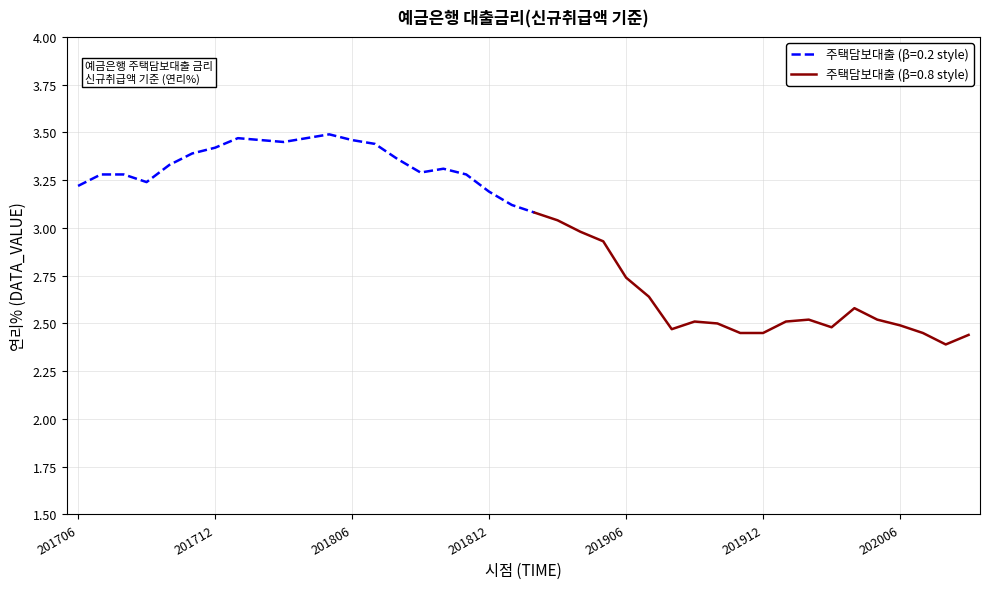

List the labels in order of value, smallest first.

202008, 202009, 201911, 201912, 202007, 201908, 202003, 202006, 201910, 201909, 202001, 202002, 202005, 202004, 201907, 201906, 201905, 201904, 201903, 201902, 201901, 201812, 201706, 201709, 201707, 201708, 201811, 201809, 201810, 201710, 201808, 201711, 201712, 201807, 201803, 201802, 201806, 201801, 201804, 201805